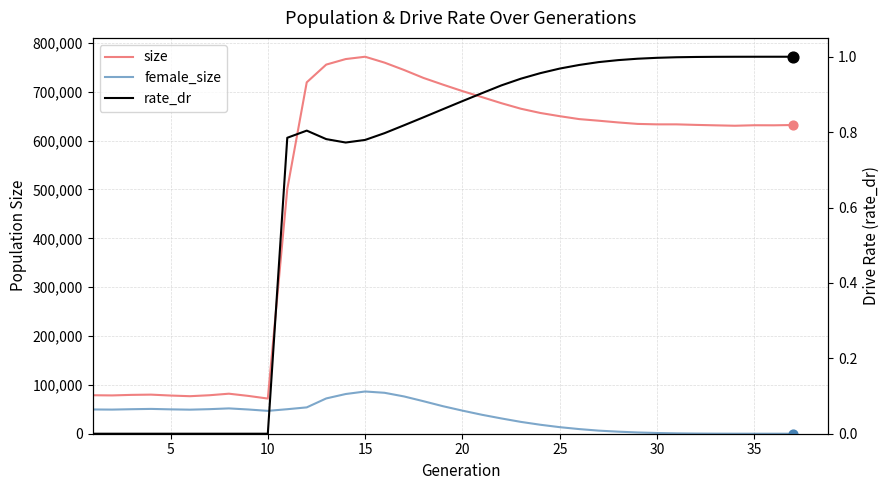

At how many categories does at least one series exceed 512069?

26